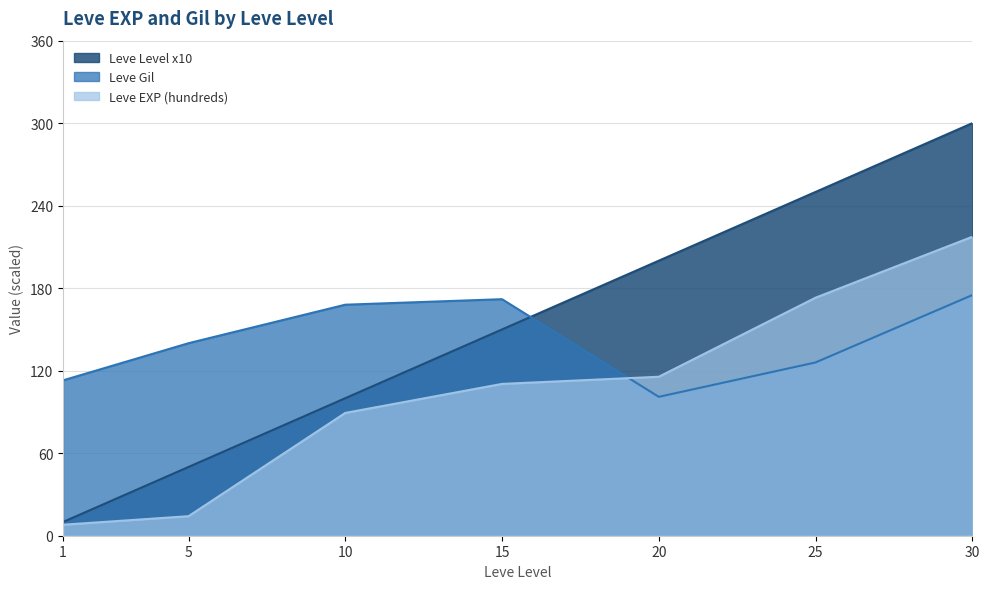

At which category is the sum across all series the highest?

30